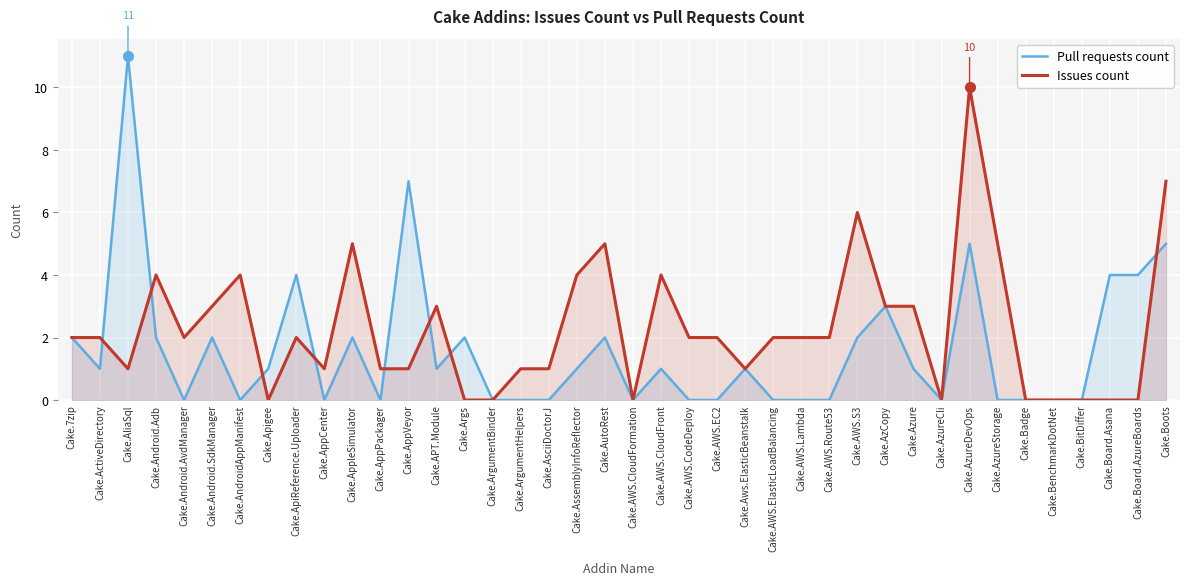

Which category has the lowest value across all series?

Cake.Android.AvdManager